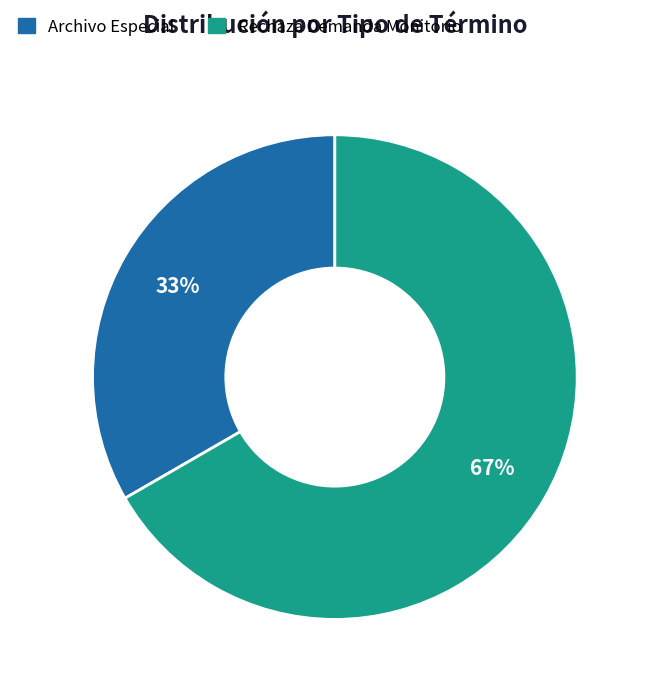

Is the sum of Rechaza Demanda Monitorio and Archivo Especial greater than half?

Yes